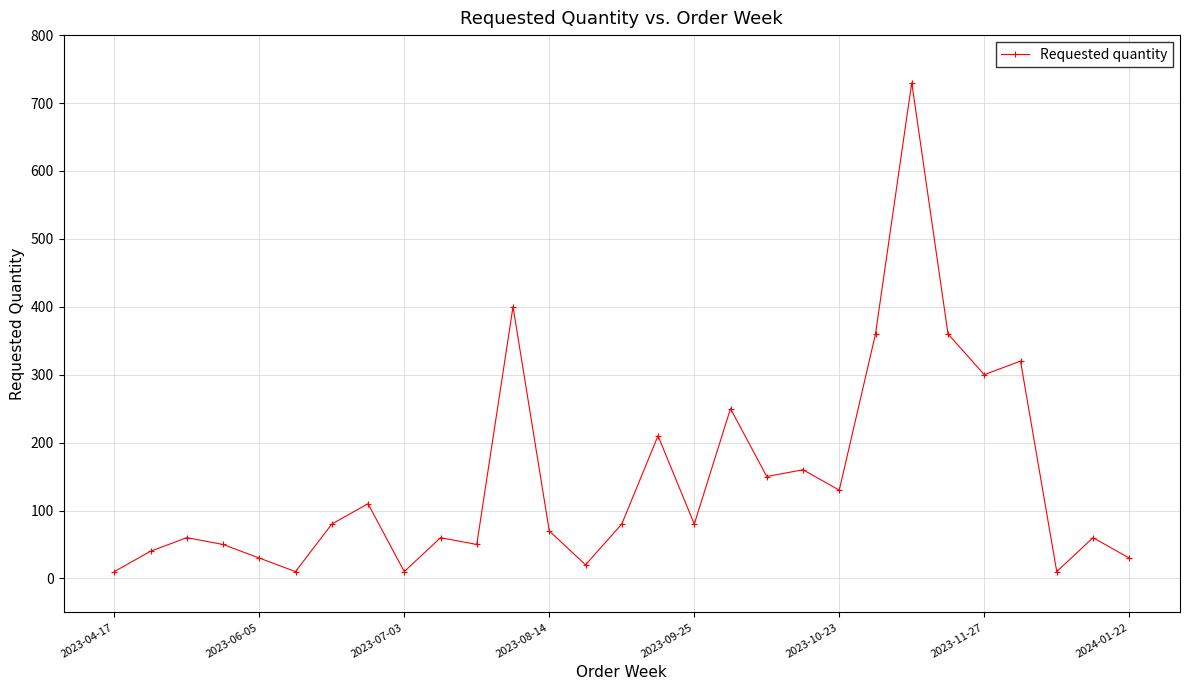

What is the difference between the maximum and second lowest values?

720